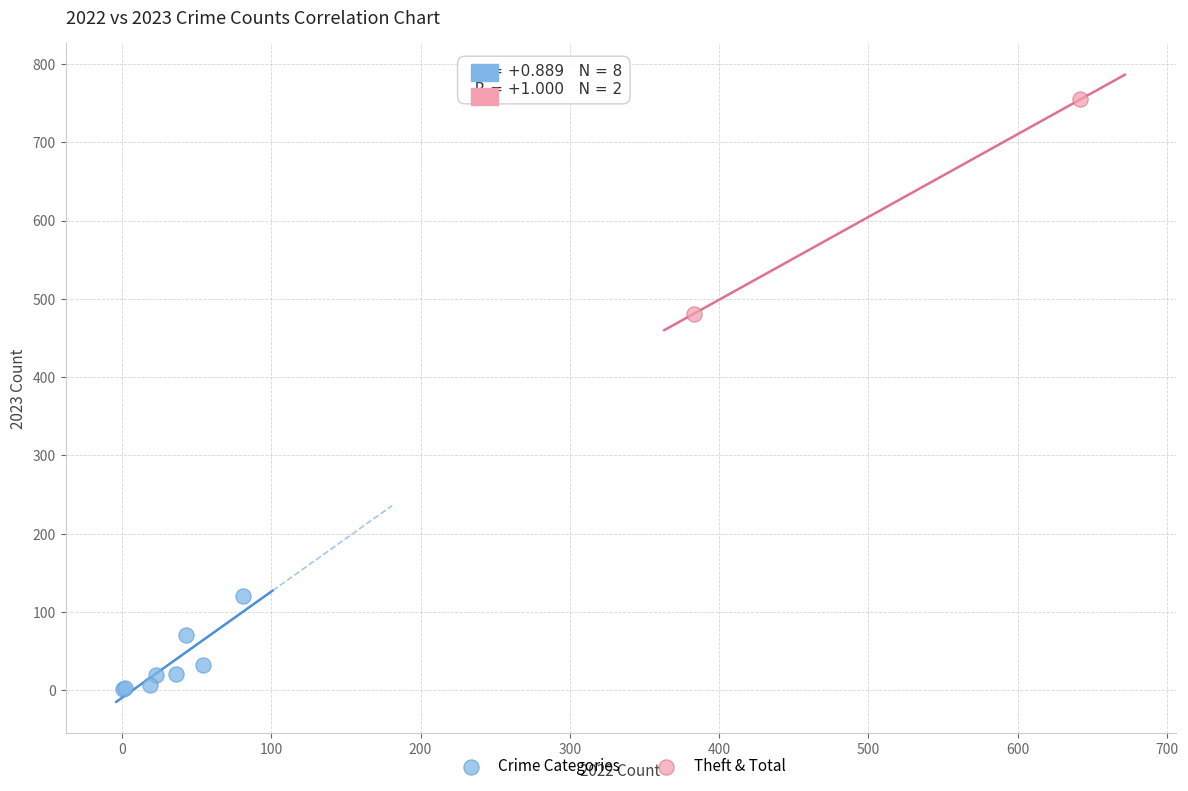

Which series contains the lowest Y value?

Crime Categories